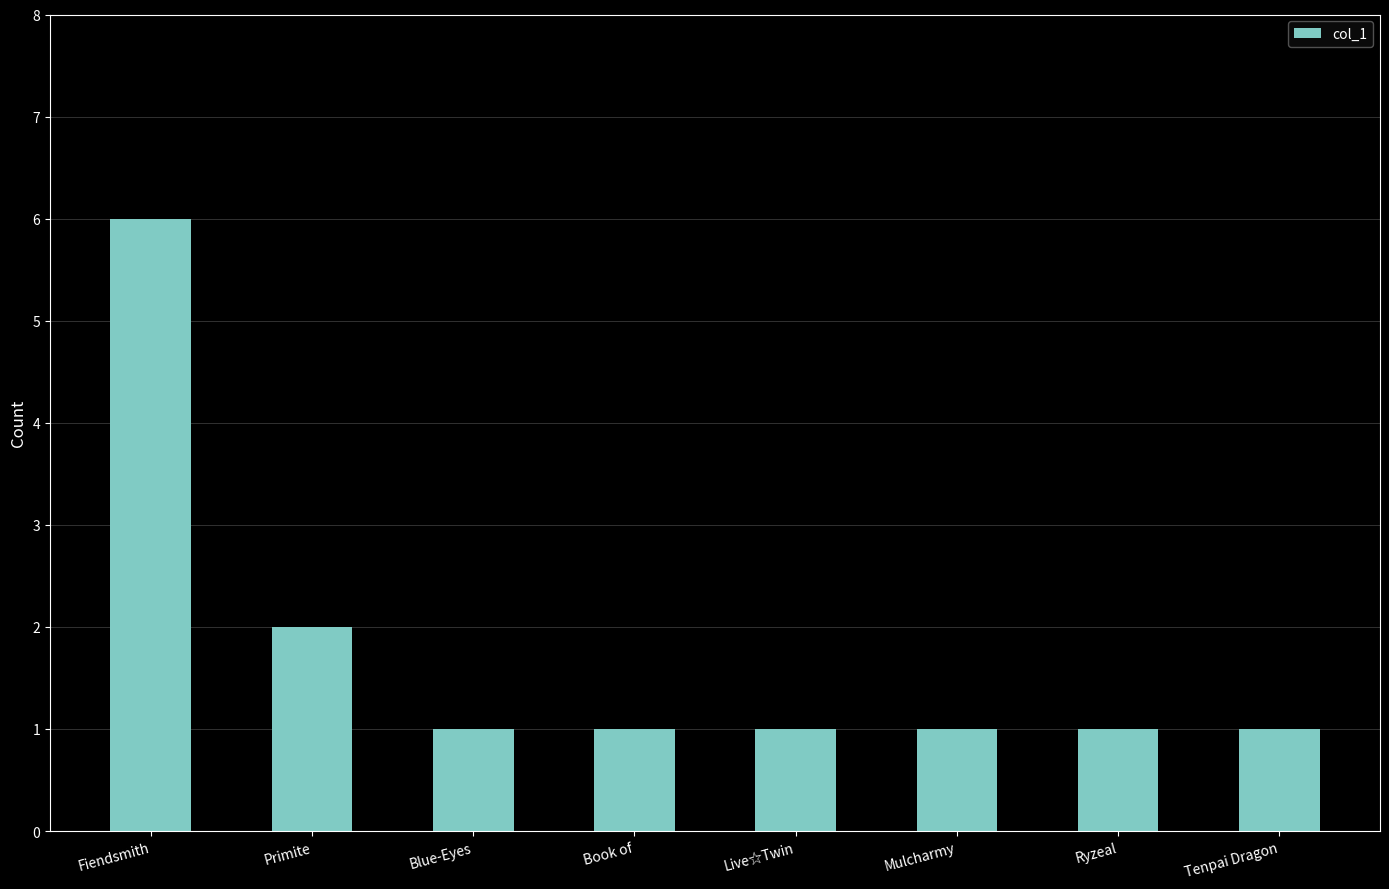

What position from the left is Live☆Twin?

5